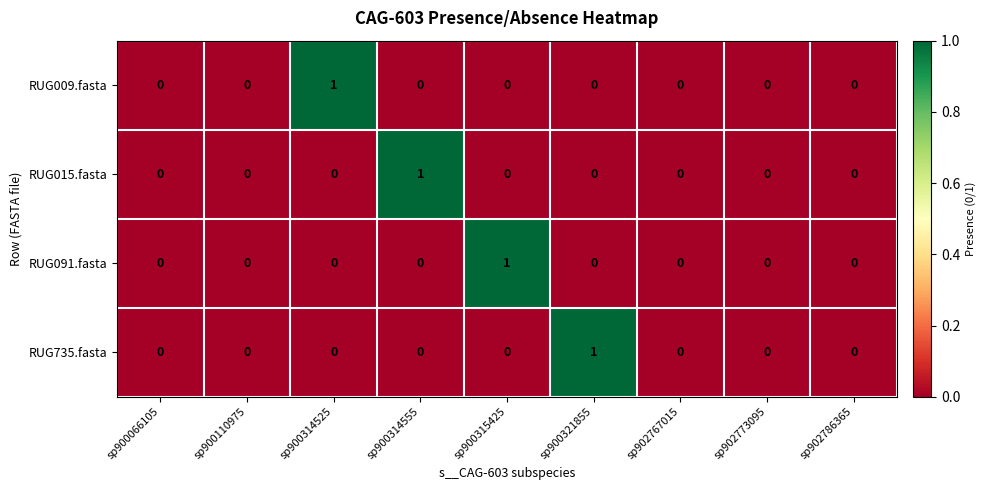

What is the spread (max minus min) of values at sp900314555?

1